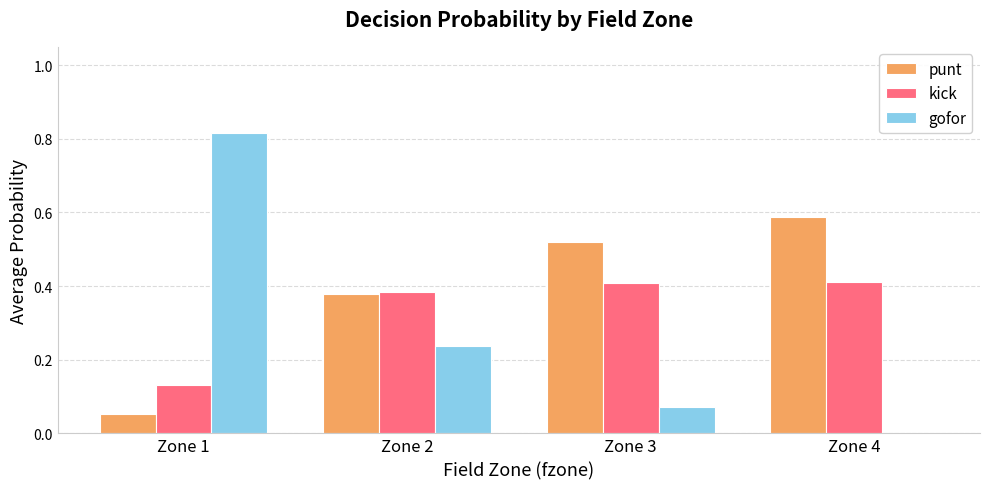

Between Zone 1 and Zone 4, which series saw the biggest shift?

gofor